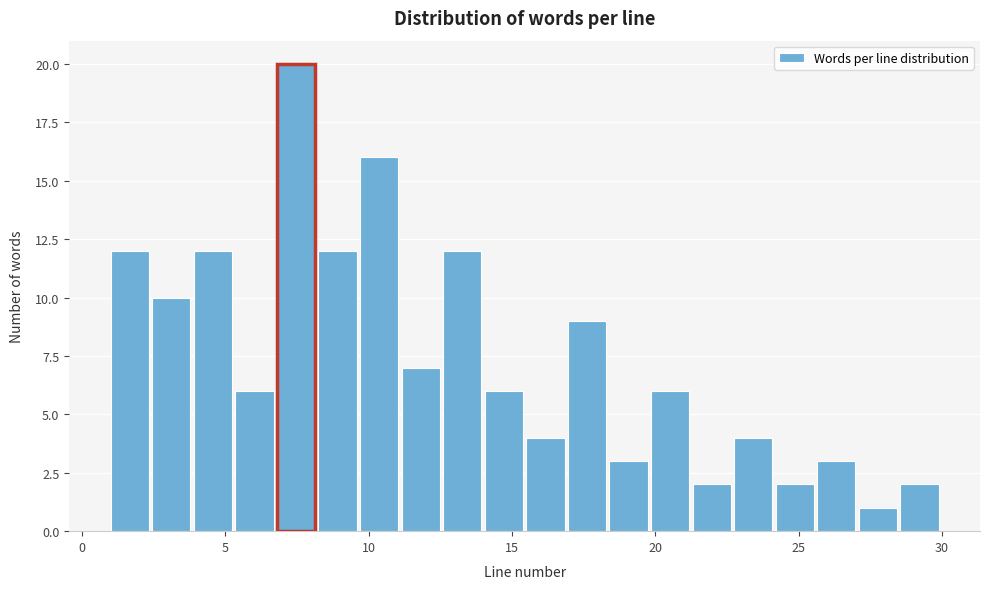

Around what value on the x-axis is the tallest bar? Give the approximate position of its centre, as read against the axis.

7.5